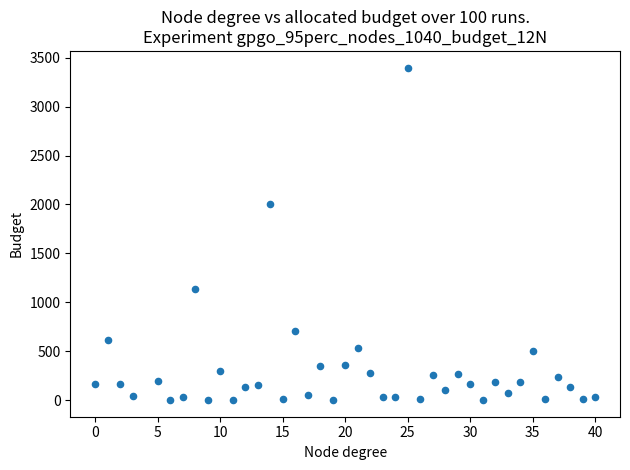

What is the range of Y values (max minus min)?

3400